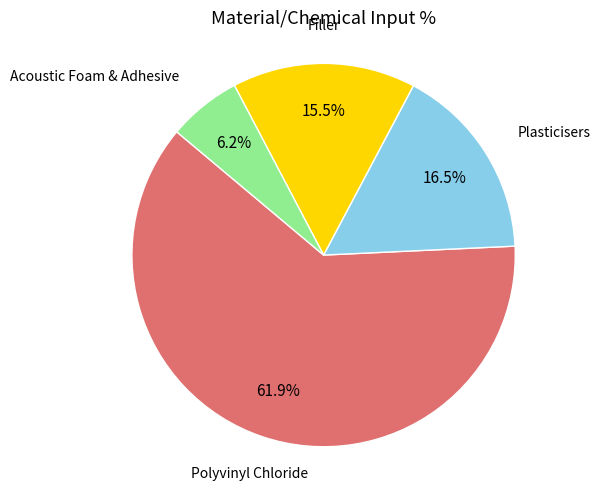

Is there any slice that represents more than half of the pie?

Yes